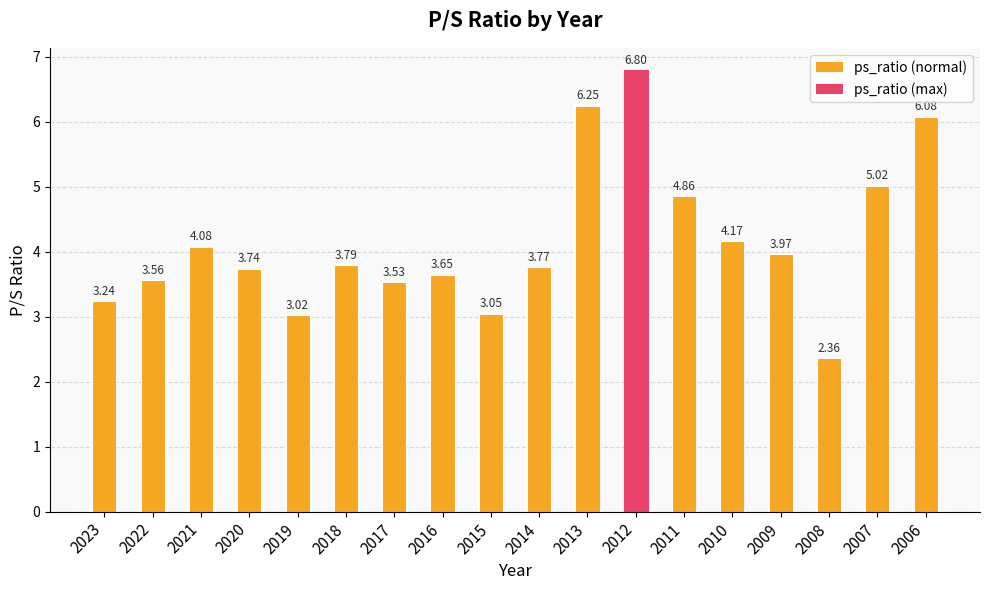

Rank the categories by value from lowest to highest.

2008, 2019, 2015, 2023, 2017, 2022, 2016, 2020, 2014, 2018, 2009, 2021, 2010, 2011, 2007, 2006, 2013, 2012